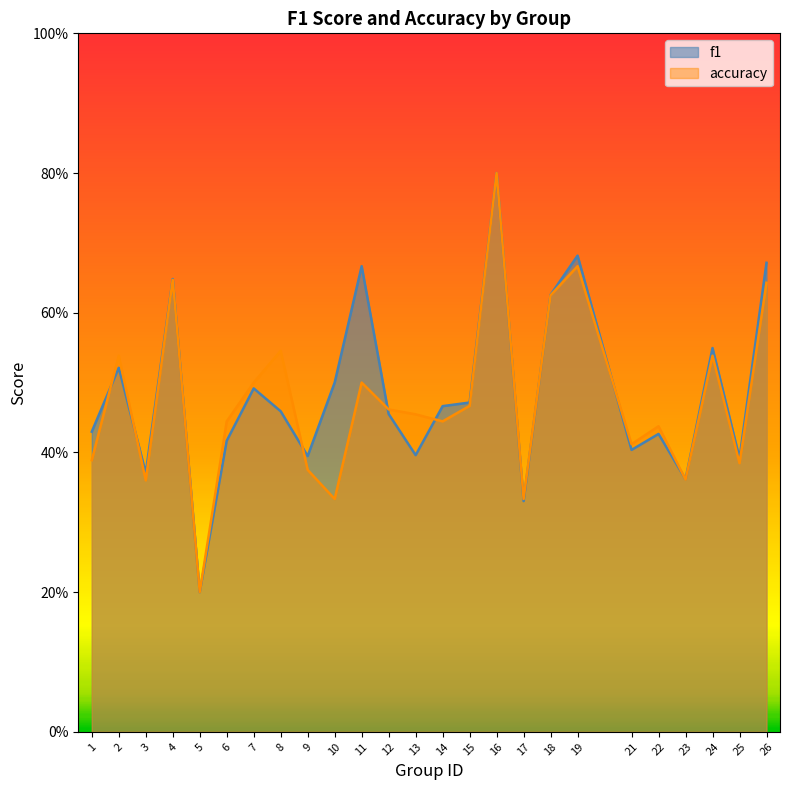

What is the greatest value displayed?

0.8